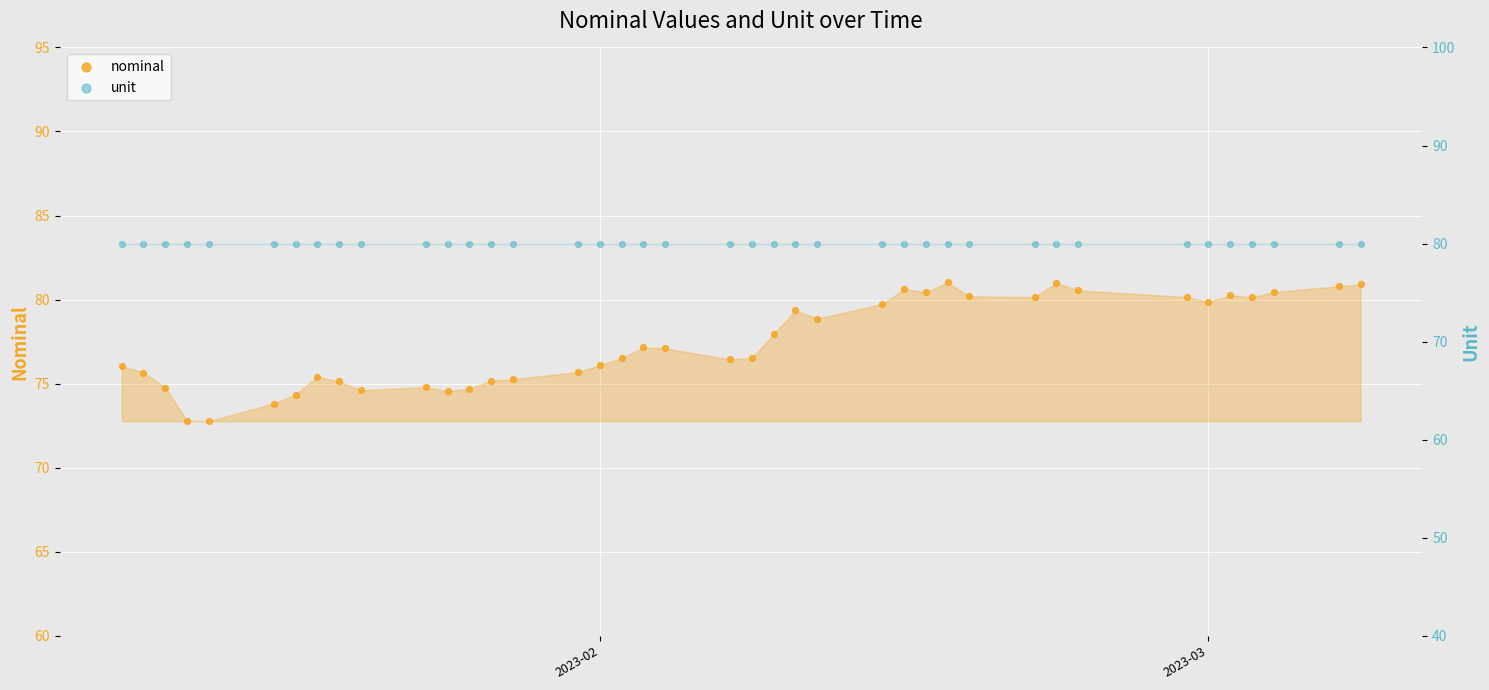

Is the value of nominal at 14 greater than the value of unit at 28?

No